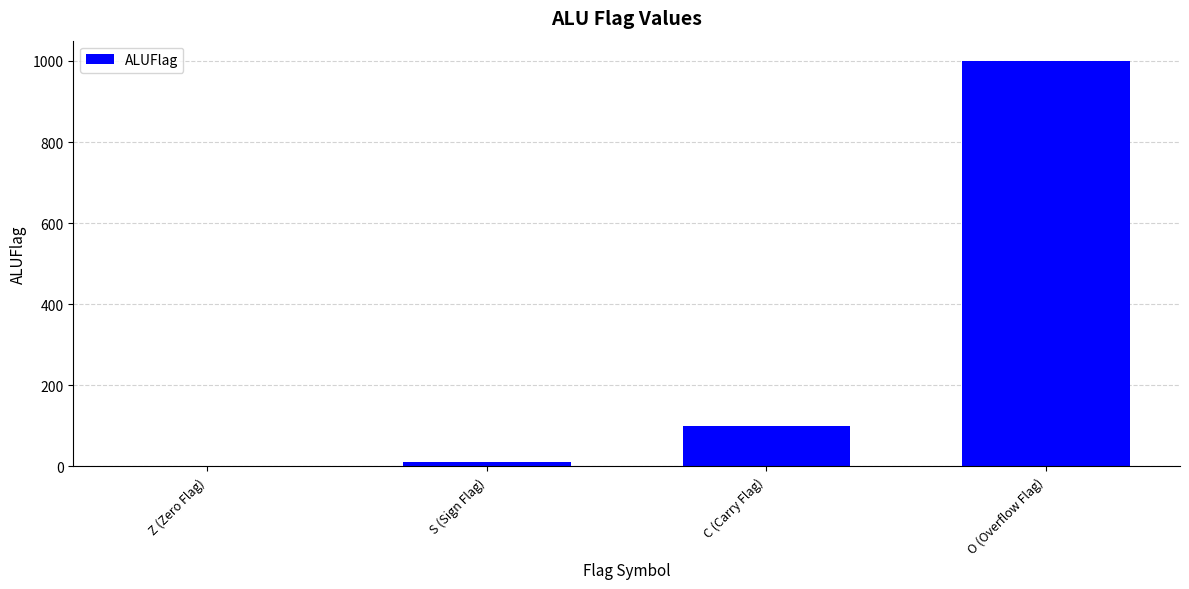

Where is the data nearest to the value 500?

C (Carry Flag)